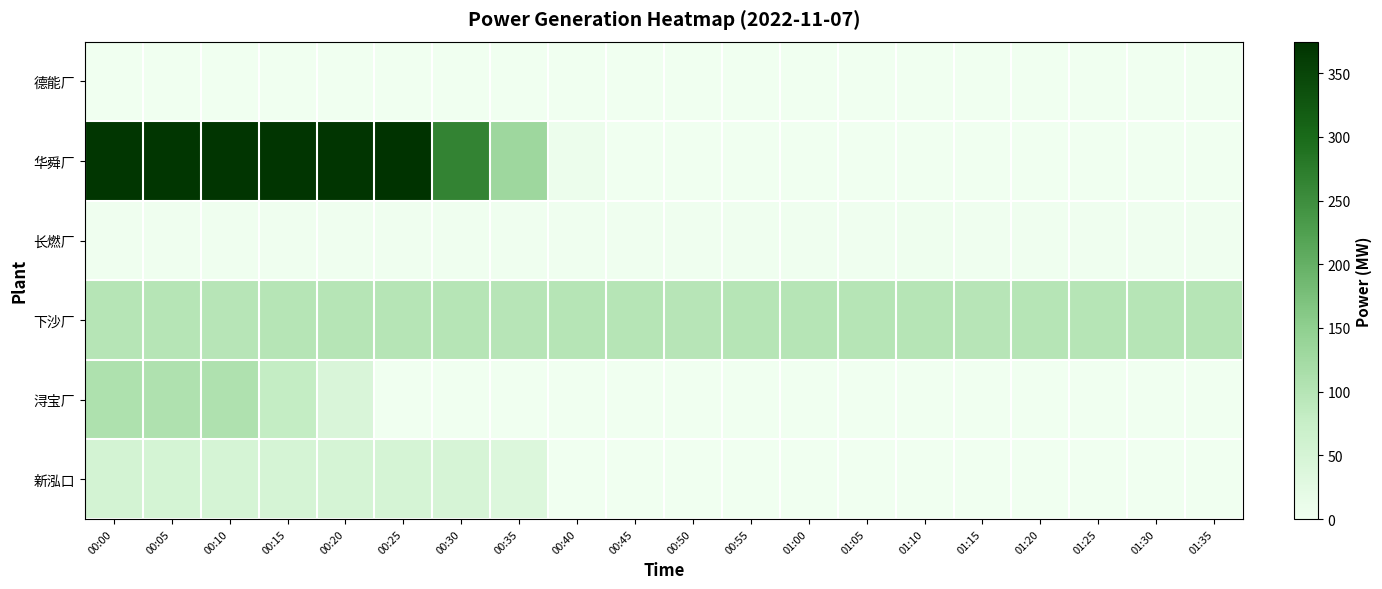

At how many categories does at least one series exceed 136?

7